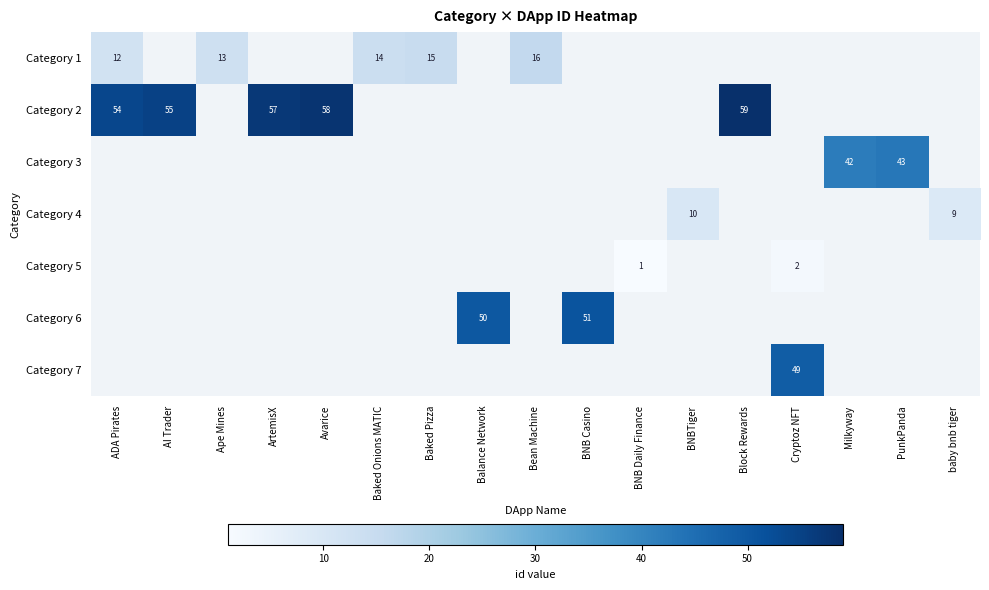

The Category 3 series shows 42 at Milkyway. True or false?

True